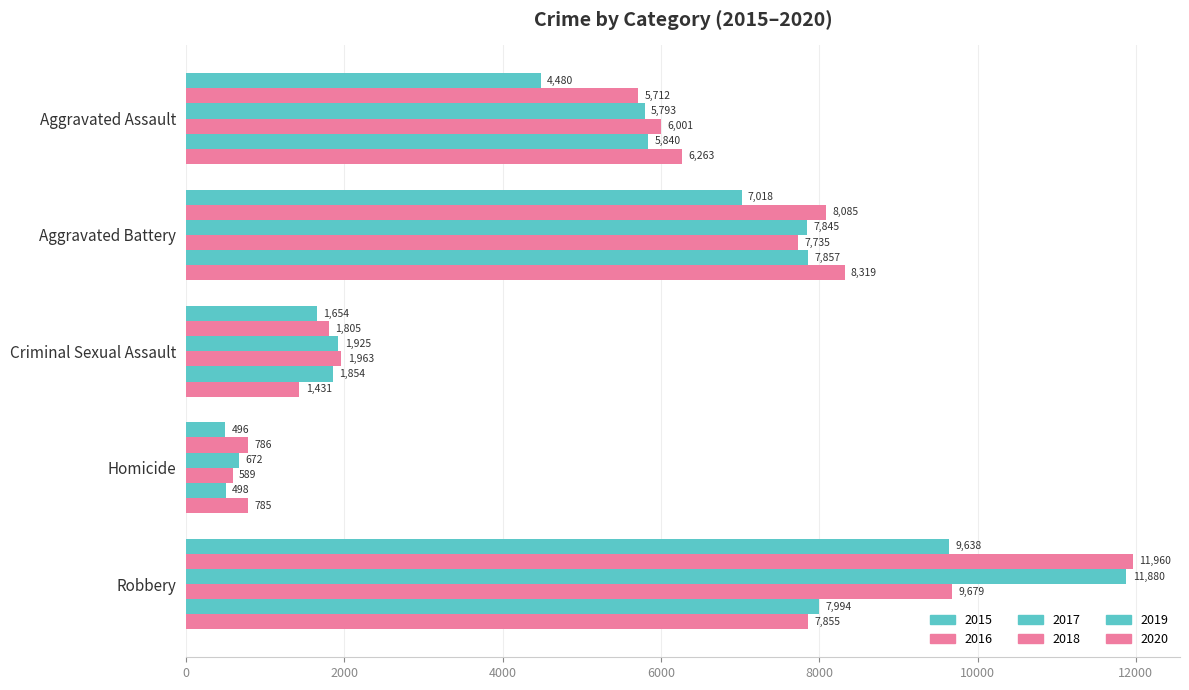

Count the number of categories in the chart.

5